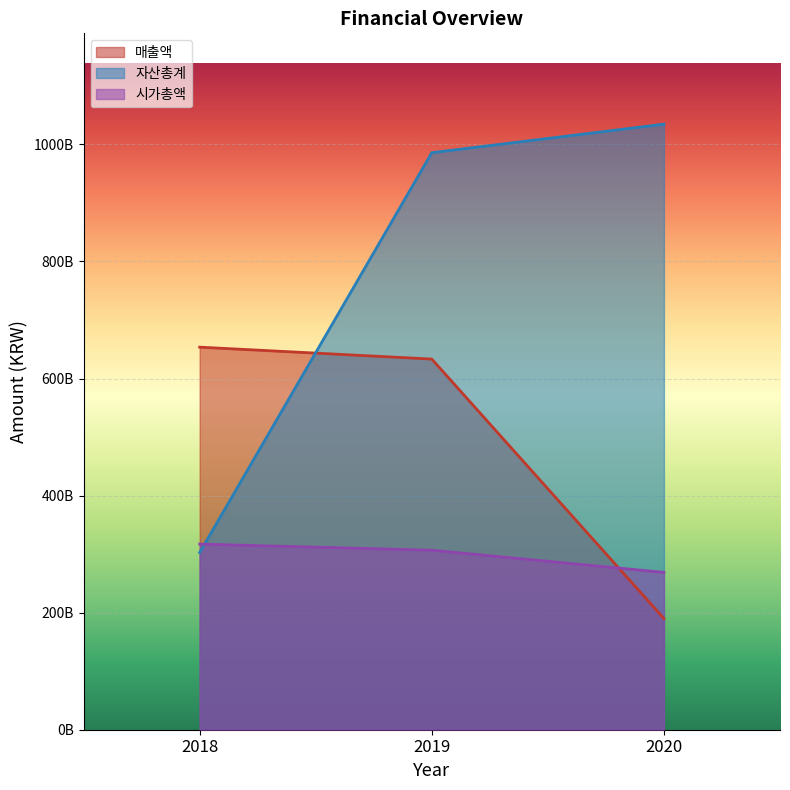

What is the value of the 매출액 point at the 2nd from the left?

633183493115